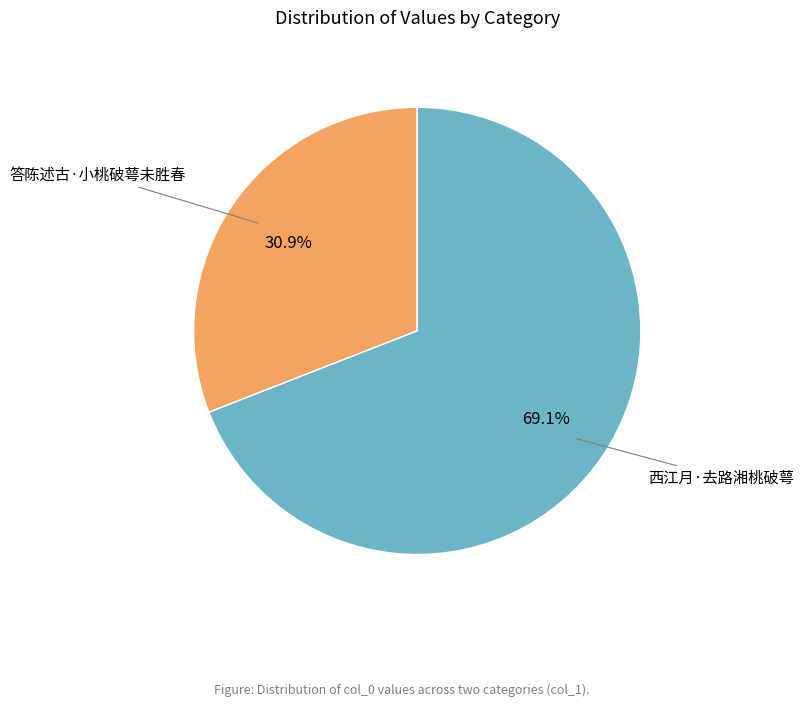

Is there a majority slice in this chart?

Yes